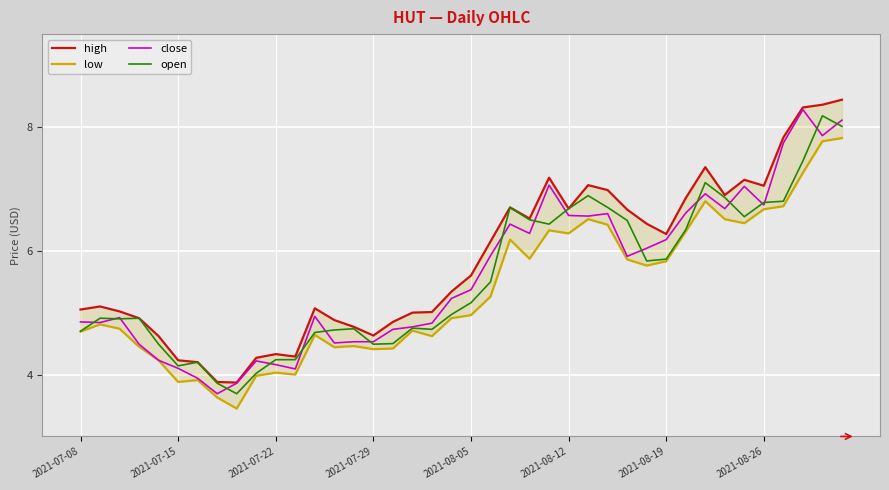

What is the difference between the highest and lowest values at 17?

0.3